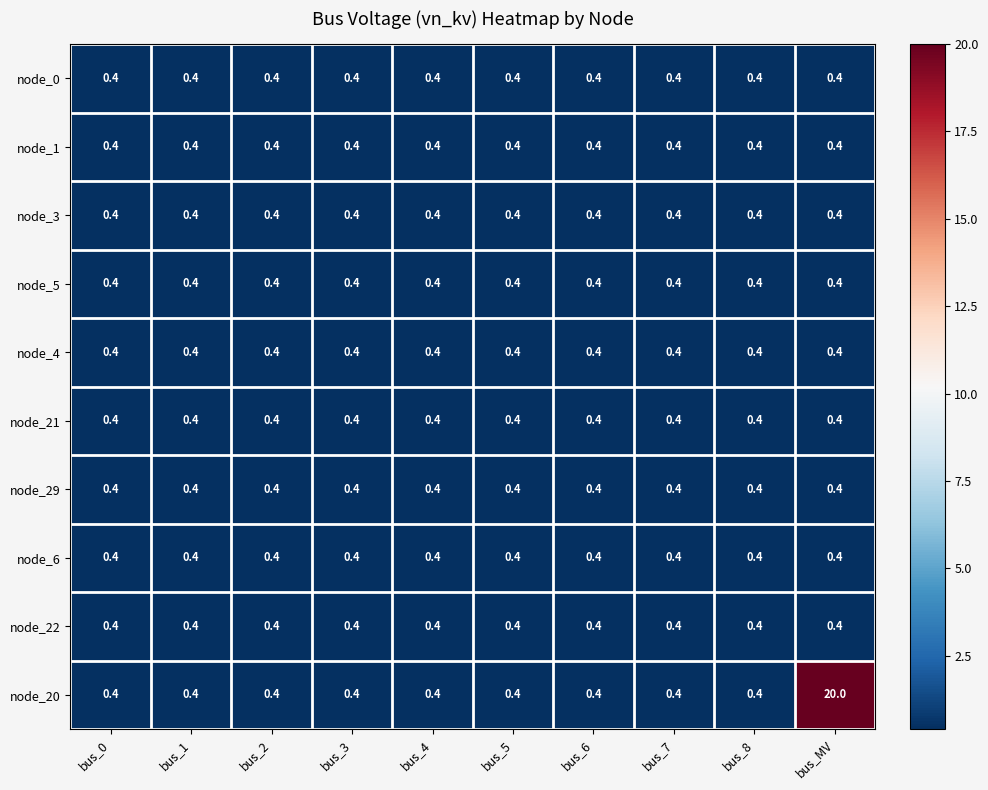

True or false: node_5 has a value of 0.4 at bus_5.

True